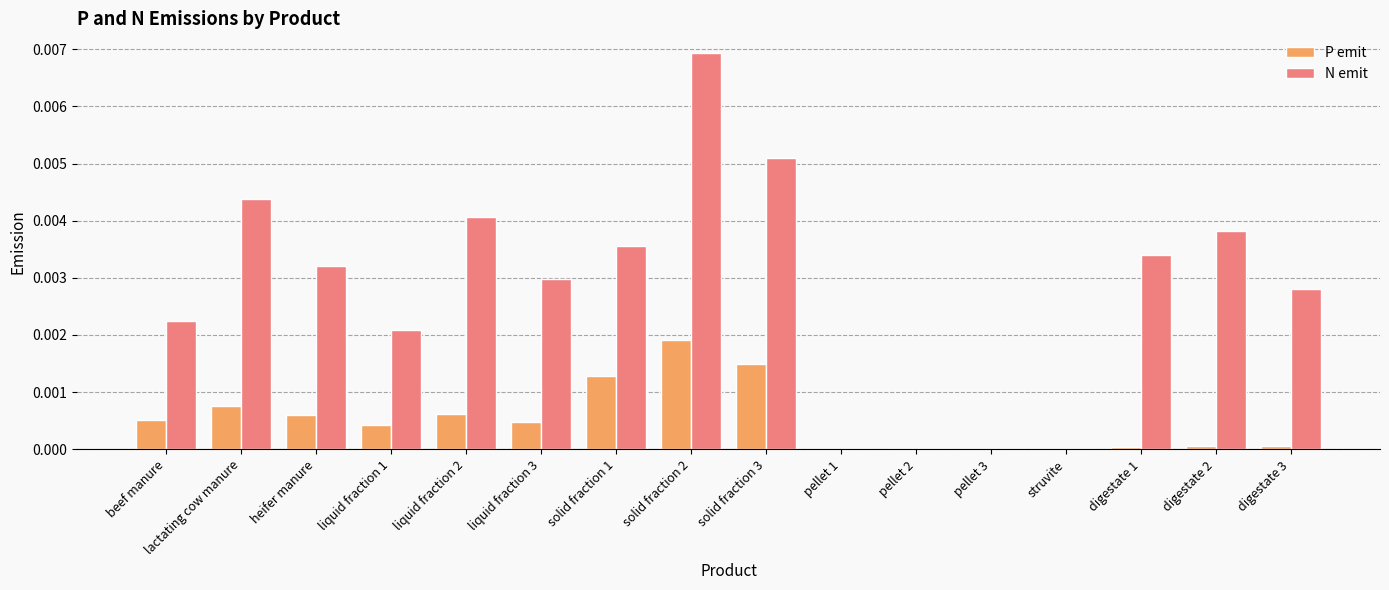

Which series changed the most between liquid fraction 2 and struvite?

N emit